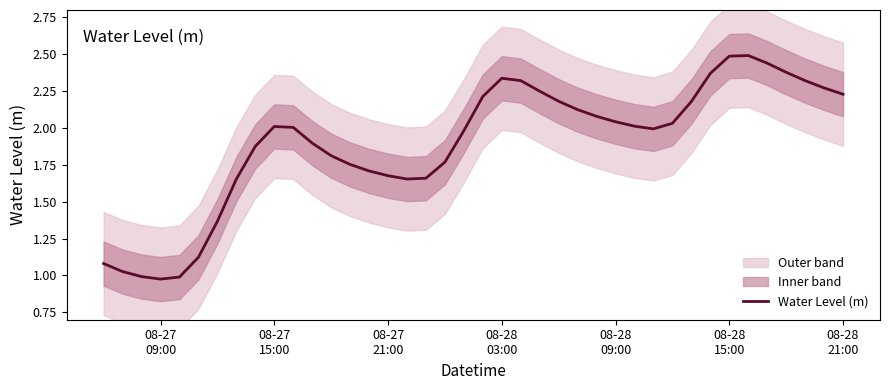

What is the highest value of the Water Level (m) series?

2.5